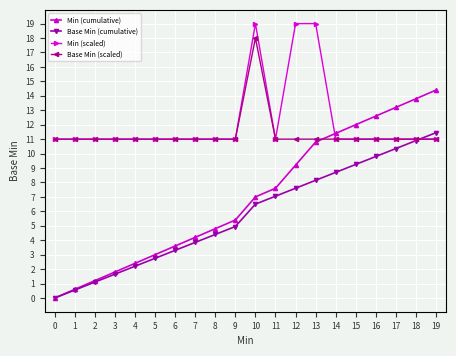

True or false: Base Min (cumulative) and Min (scaled) intersect in this chart.

True